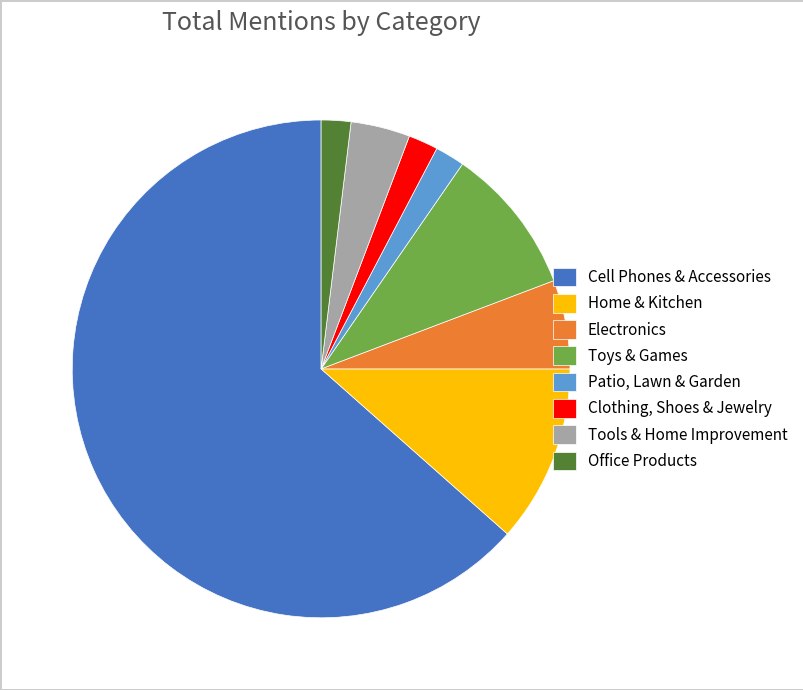

Approximately how many times larger is the value at Clothing, Shoes & Jewelry compared to Tools & Home Improvement?

0.5